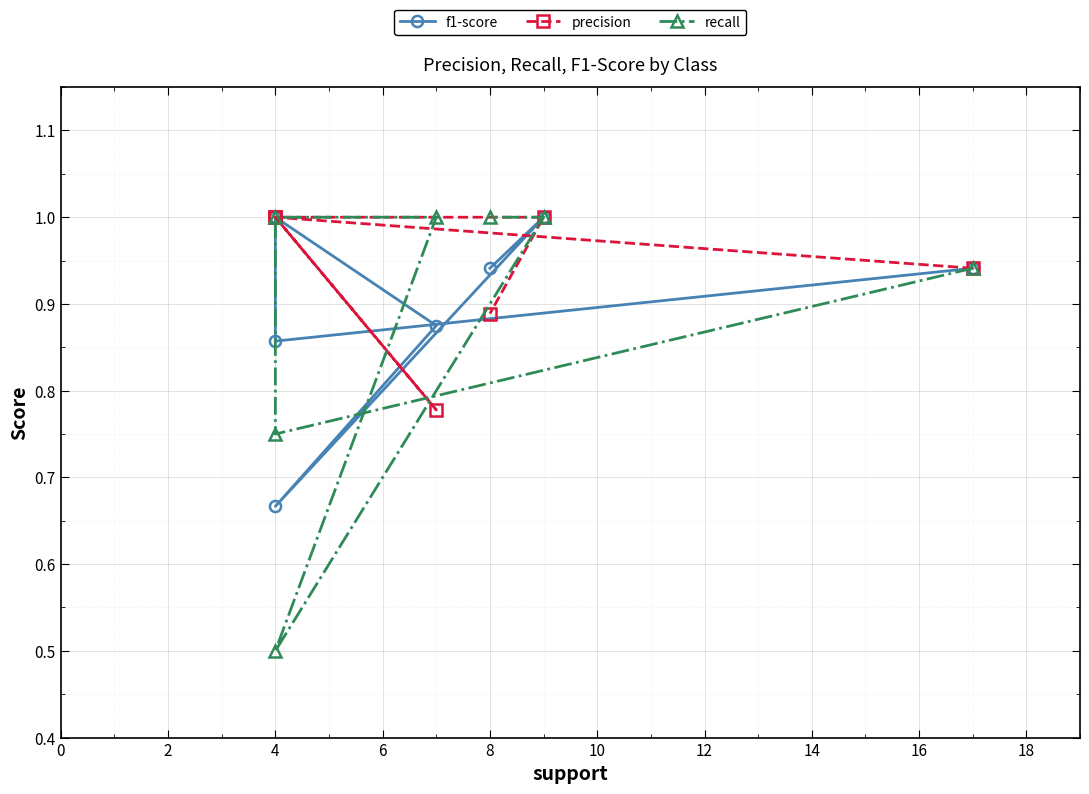

Where do recall and f1-score first cross each other?

4 and 6